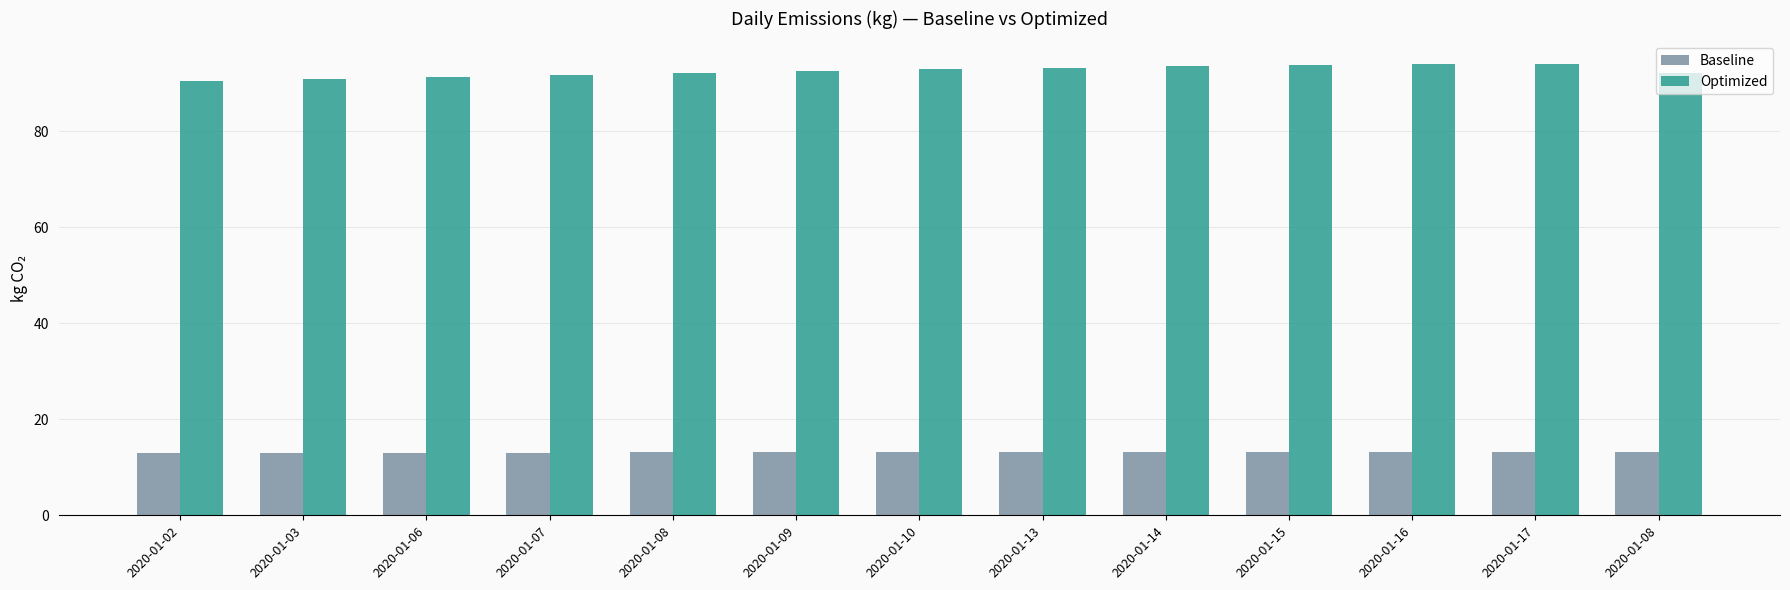

Rank the series by their average value, from highest to lowest.

Optimized, Baseline